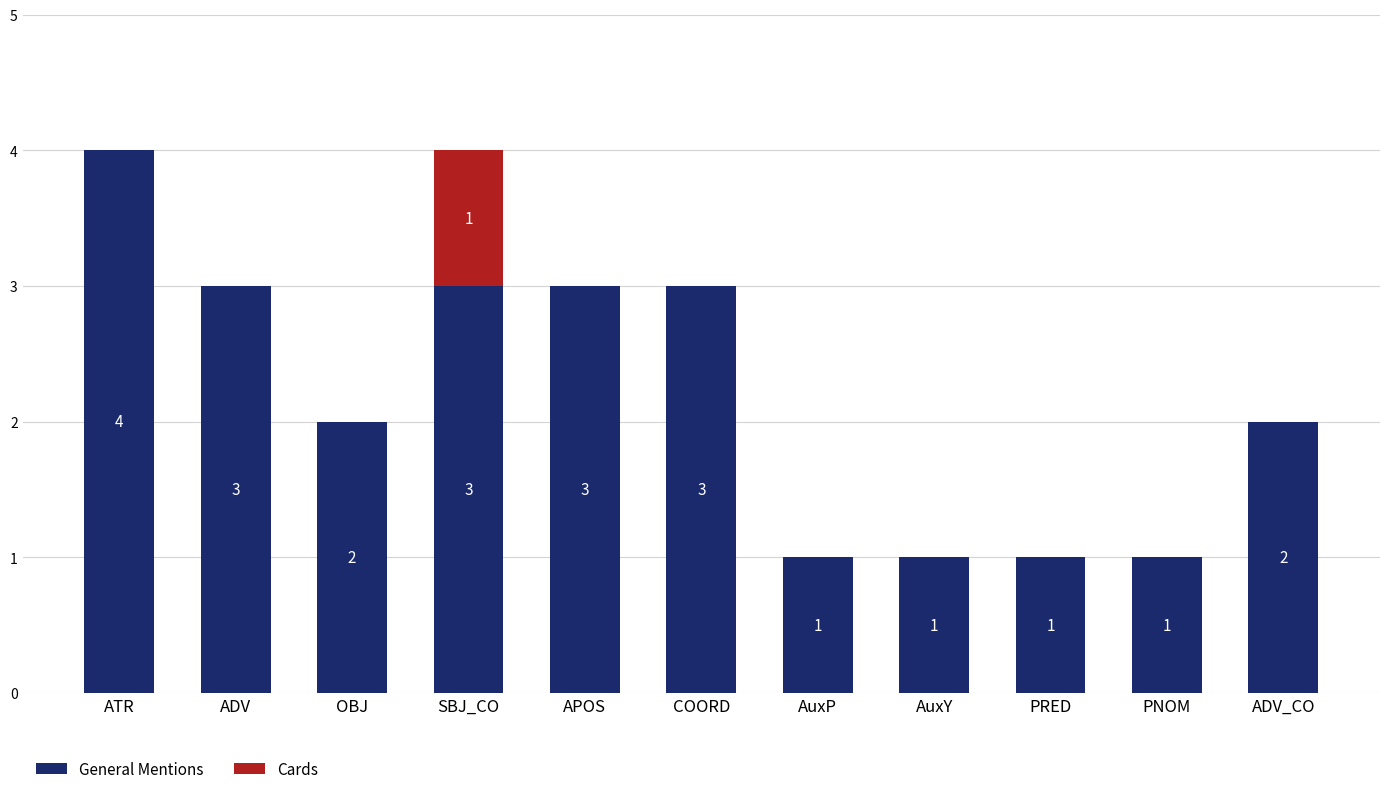

What is the highest value of the General Mentions series?

4